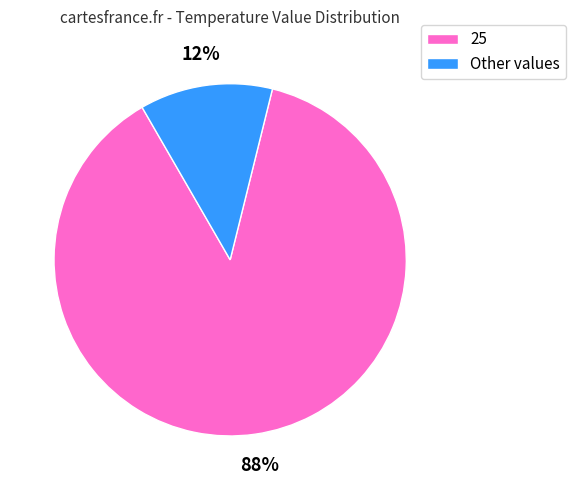

To the nearest percent, what is the average slice percentage?

50%